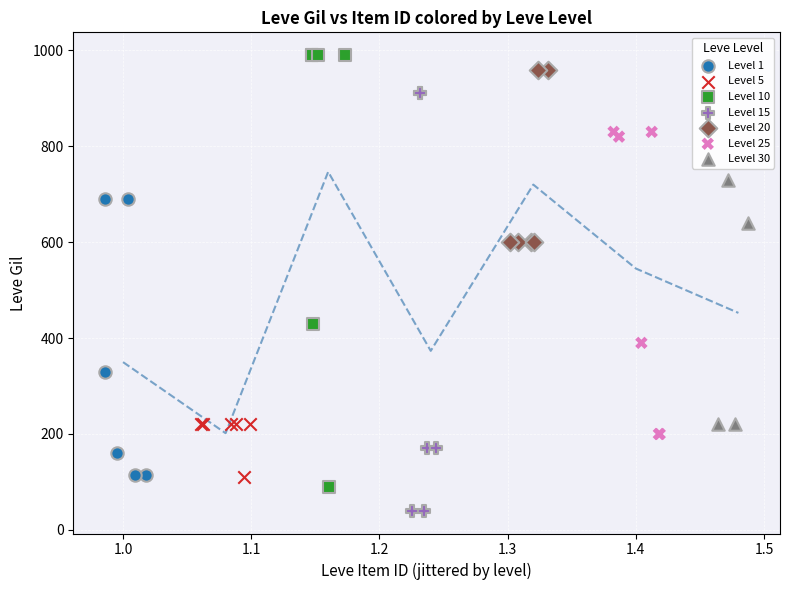

Which series contains the lowest Y value?

Level 15